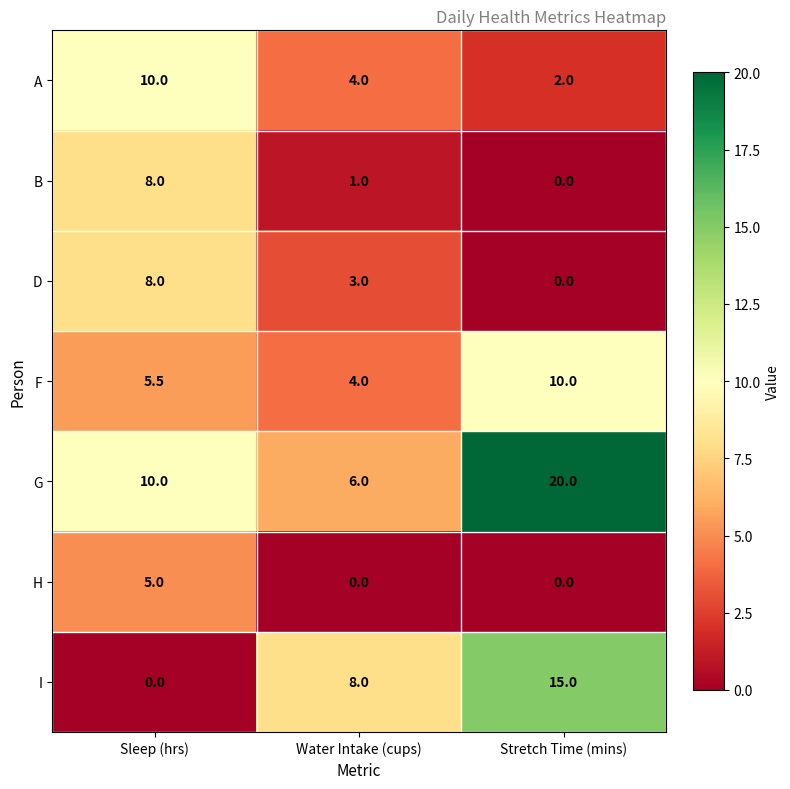

What is the total value across all series at Water Intake (cups)?

26.0